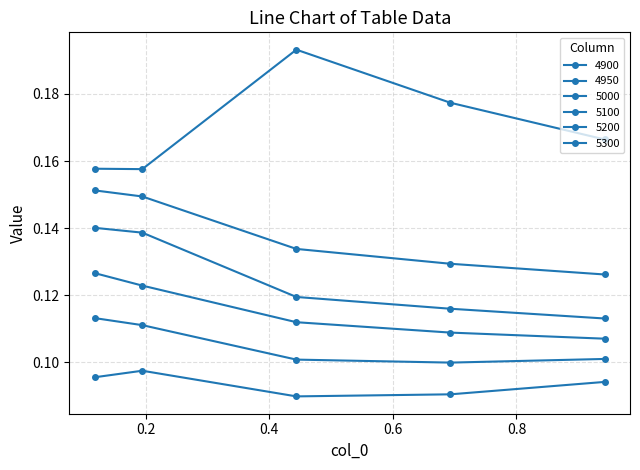

What is the highest value of the 5300 series?

0.2